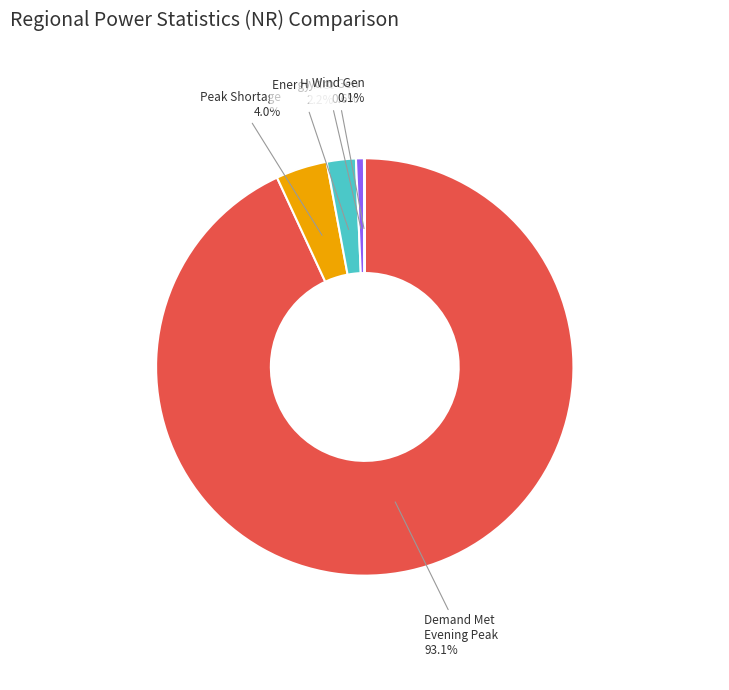

Does any single category account for the majority?

Yes